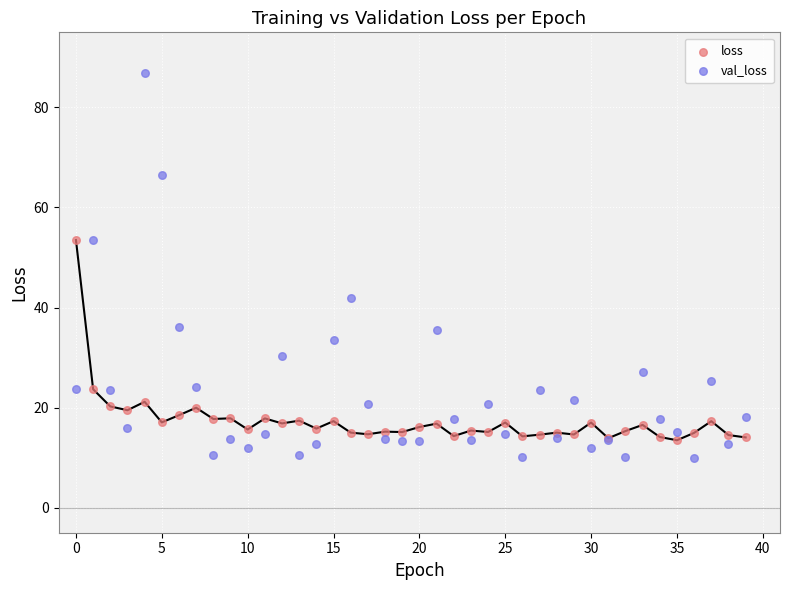

Which series reaches the minimum Y coordinate?

val_loss